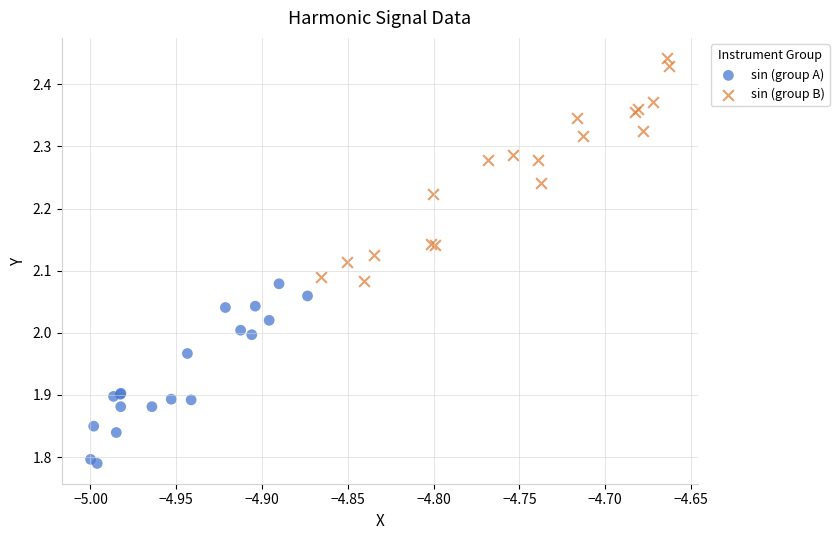

Which series has the largest Y range (max minus min)?

sin (group B)